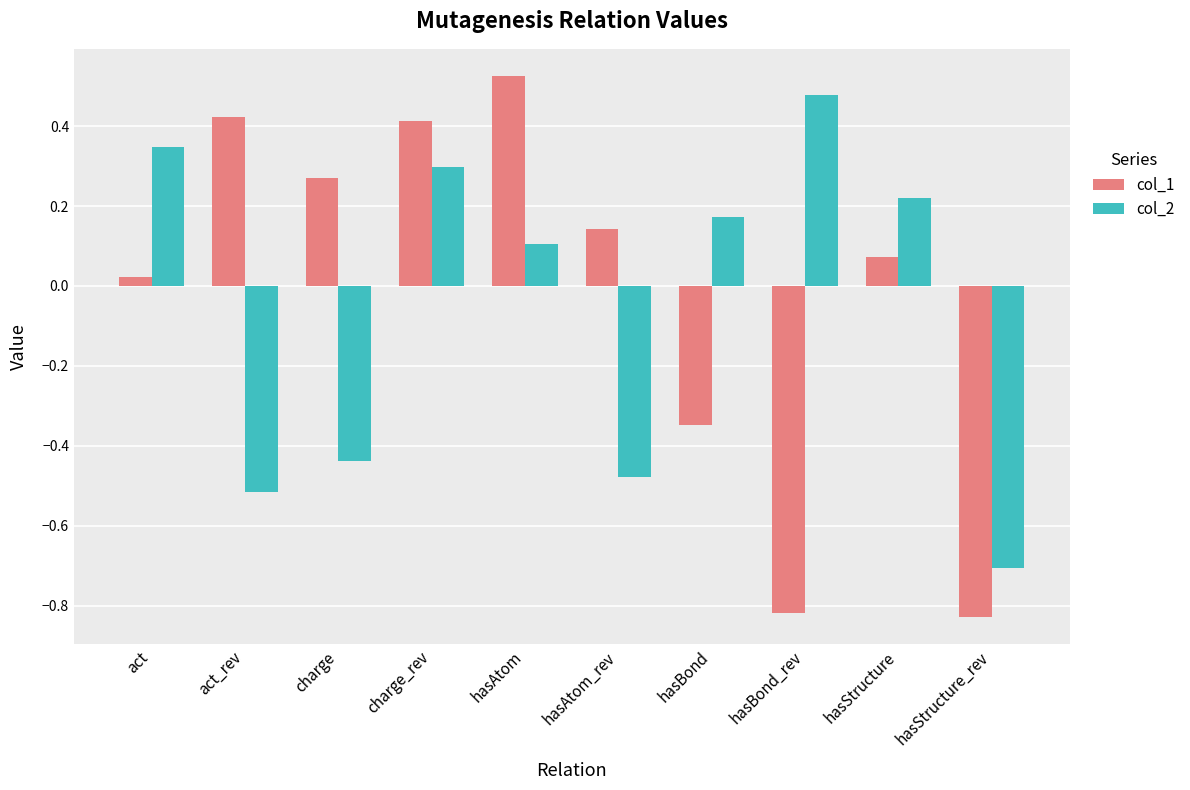

What is the difference between the second highest and minimum values in the col_2 series?

1.1